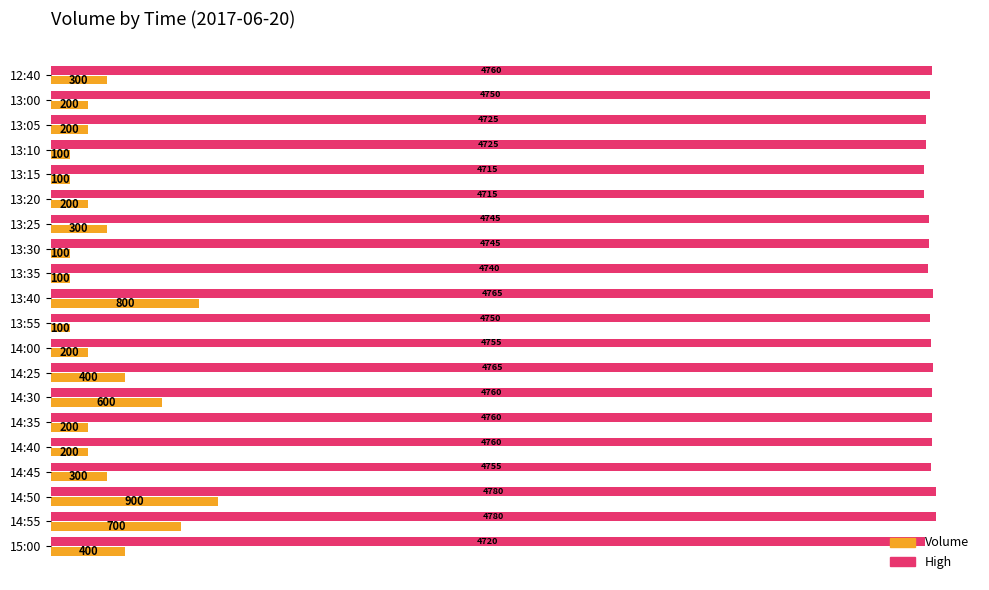

At which category is the sum across all series the highest?

14:50